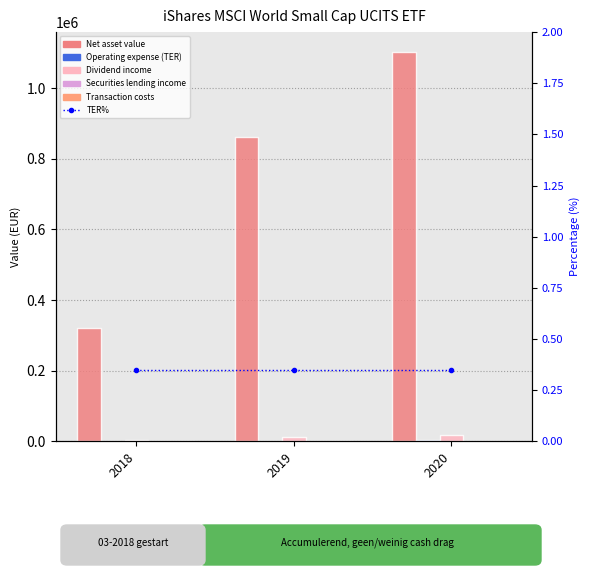

What is the sum of the Net asset value values at 2019 and 2020?

1965238.0